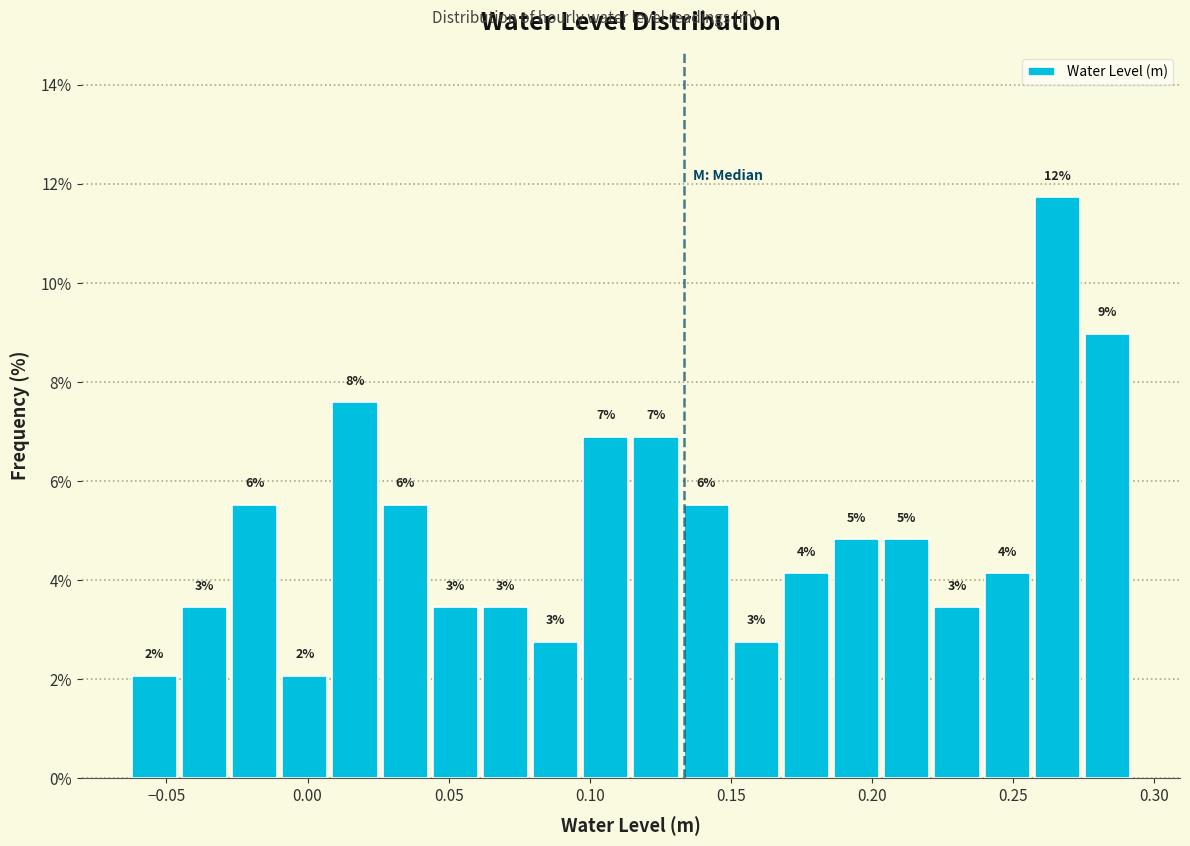

Read against the x-axis, roughly where is the centre of the tallest bar?

0.265